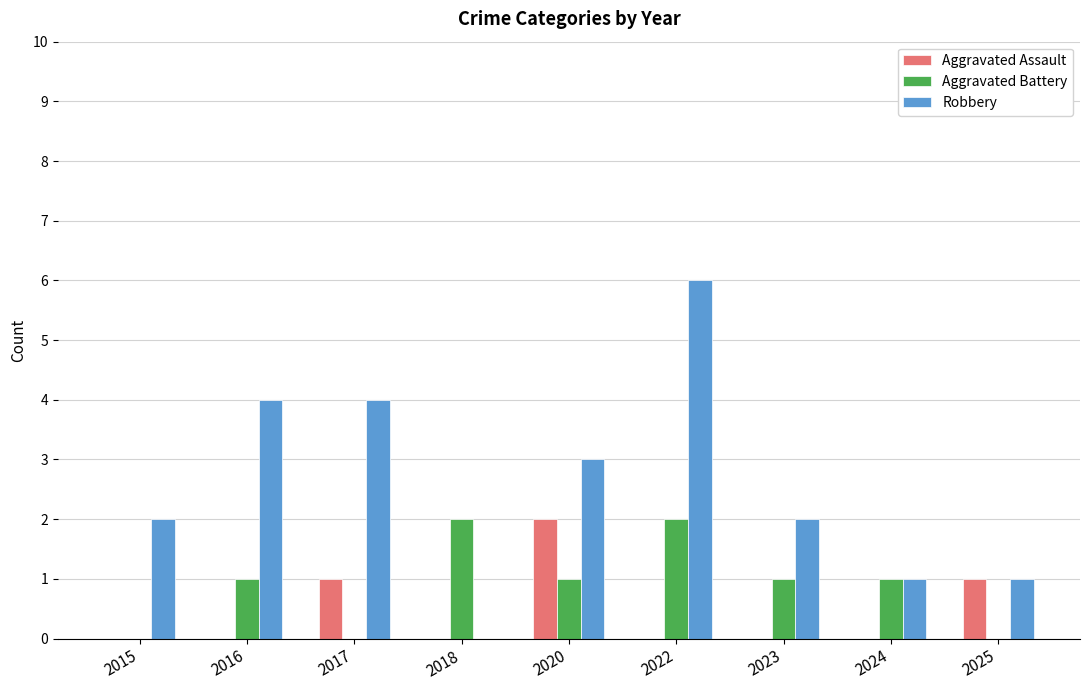

Read the Robbery value at 2022.

6